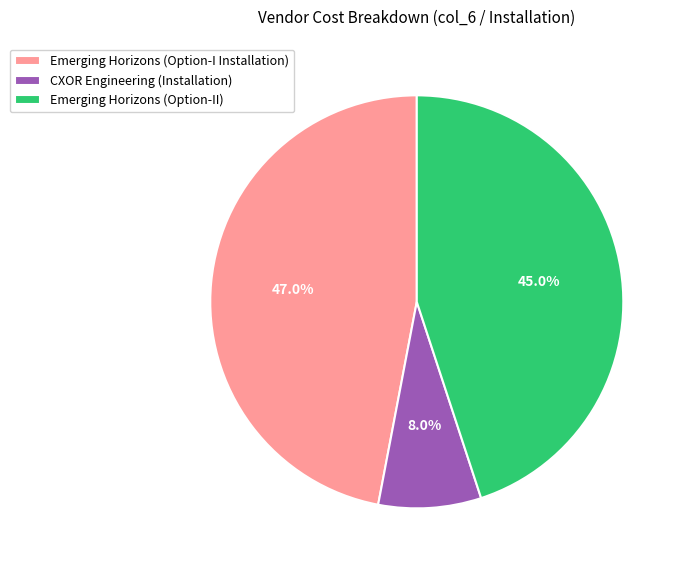

To the nearest percent, what percentage of the pie is Emerging Horizons (Option-II)?

45%